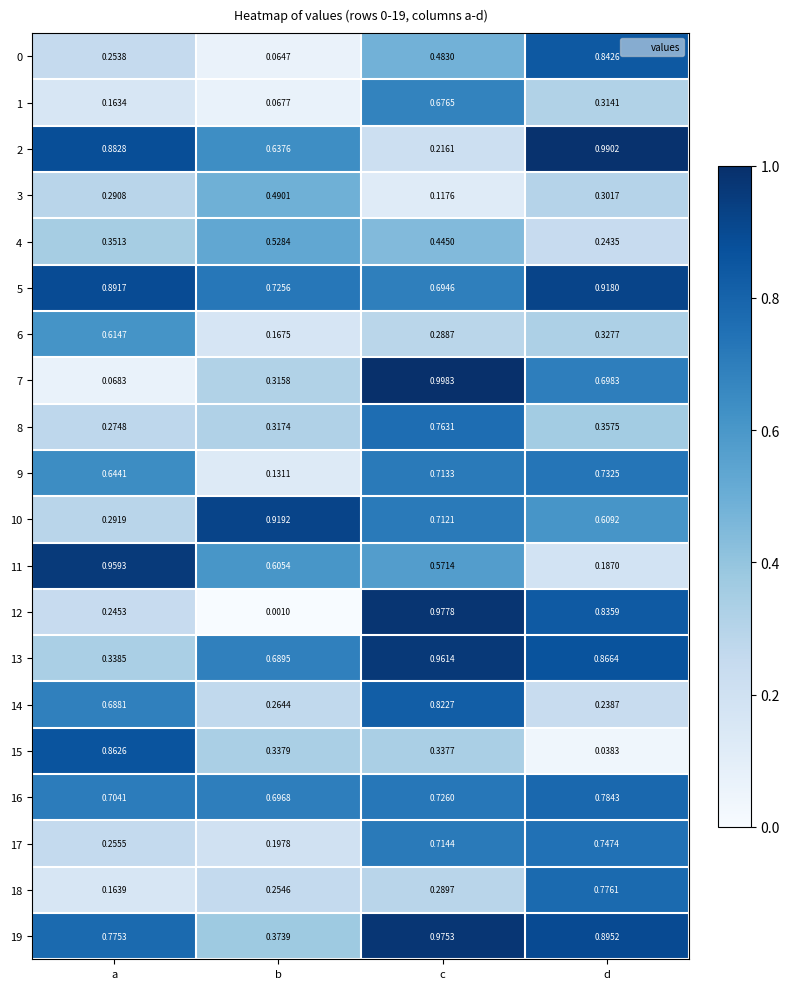

Rank the categories by 5 value from lowest to highest.

c, b, a, d